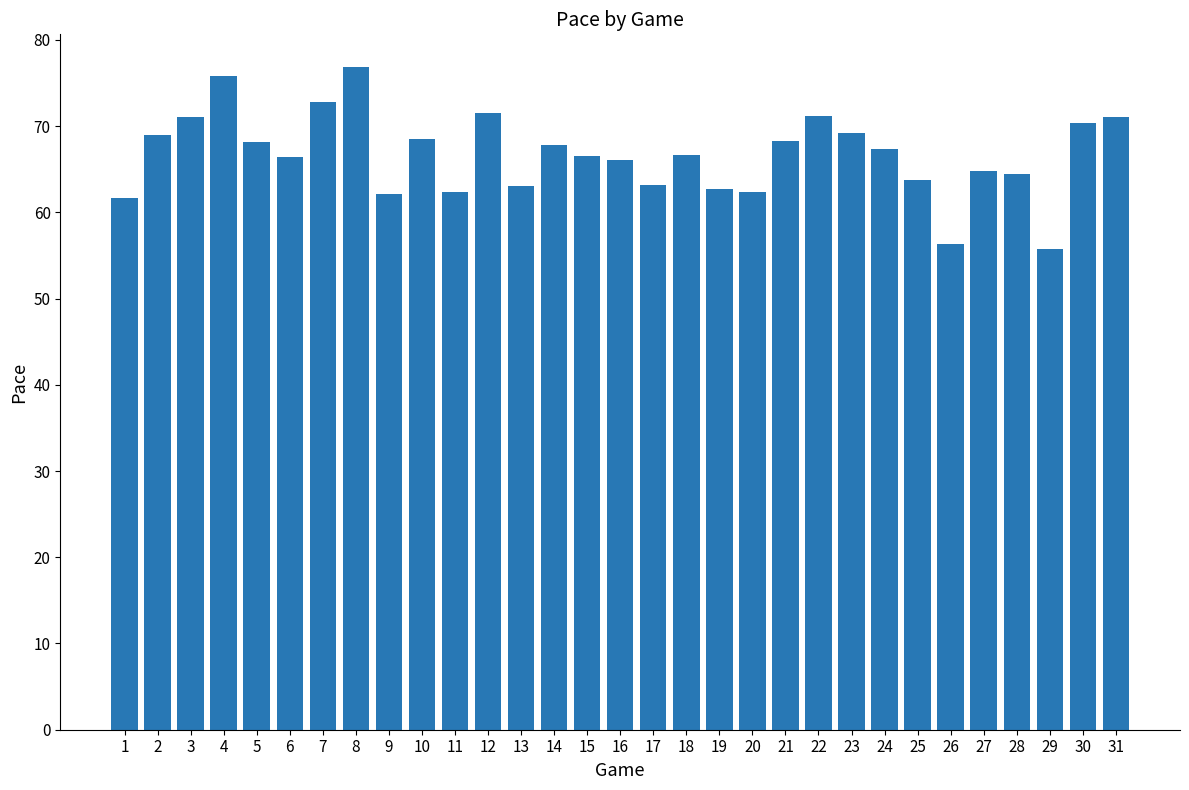

How many bars are there in total?

31